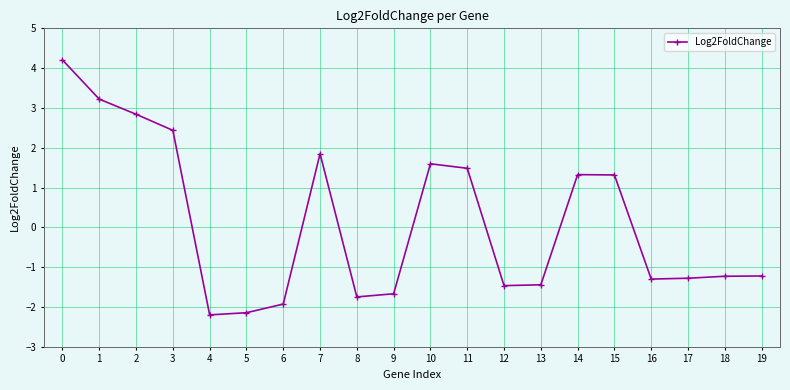

True or false: the data shows -1.7 at 8.

True